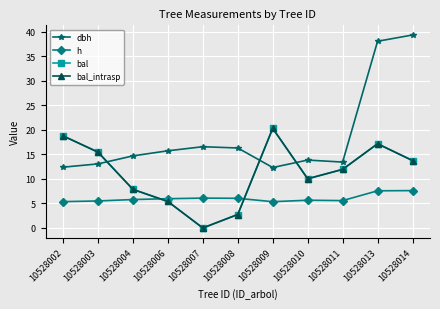

What is the value of the h point at the 5th from the left?

6.1